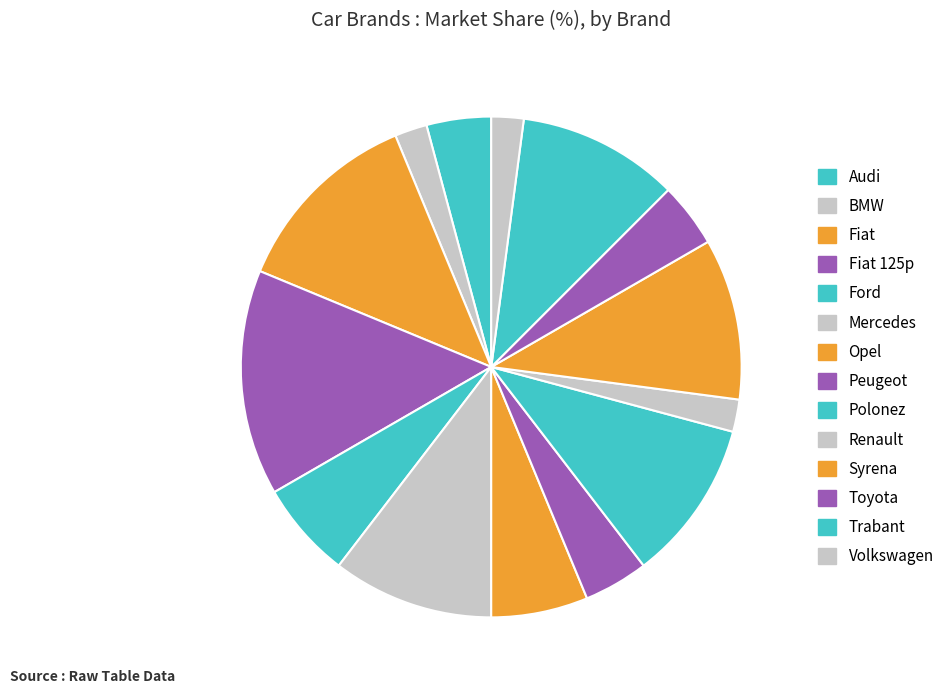

Is it true that Mercedes is 4% of the pie?

False